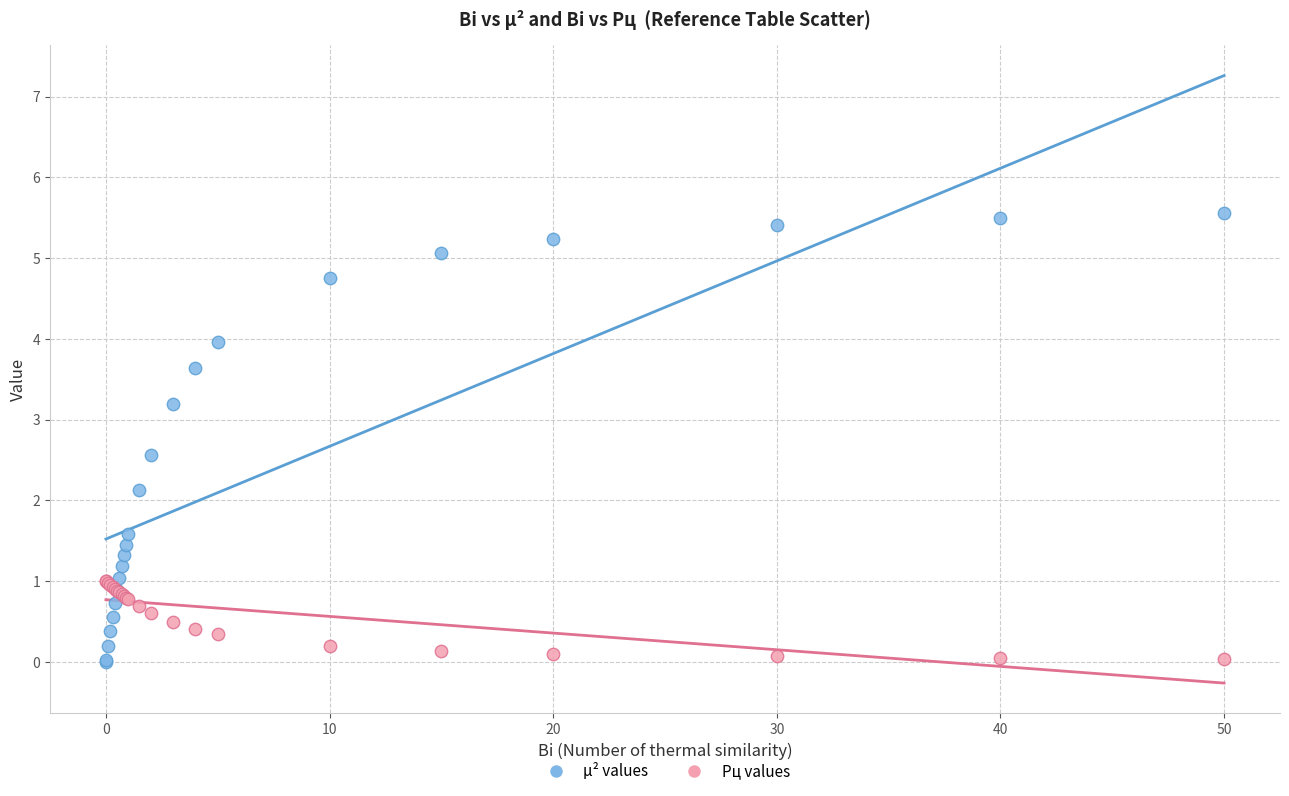

What are all the series names shown in the legend?

μ² values, Pц values